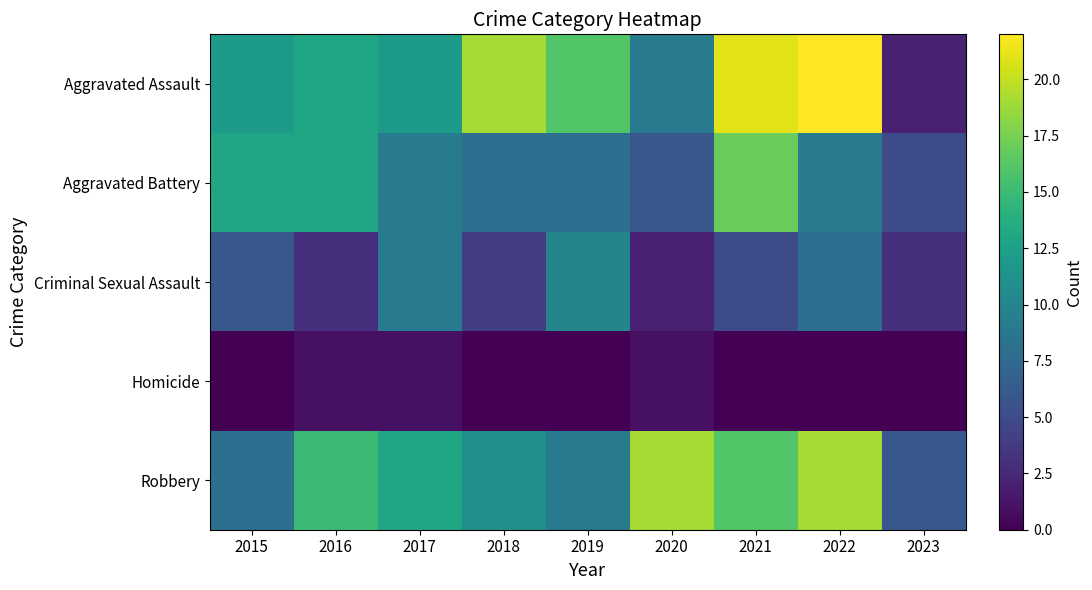

Which series has the largest total across all categories?

Aggravated Assault